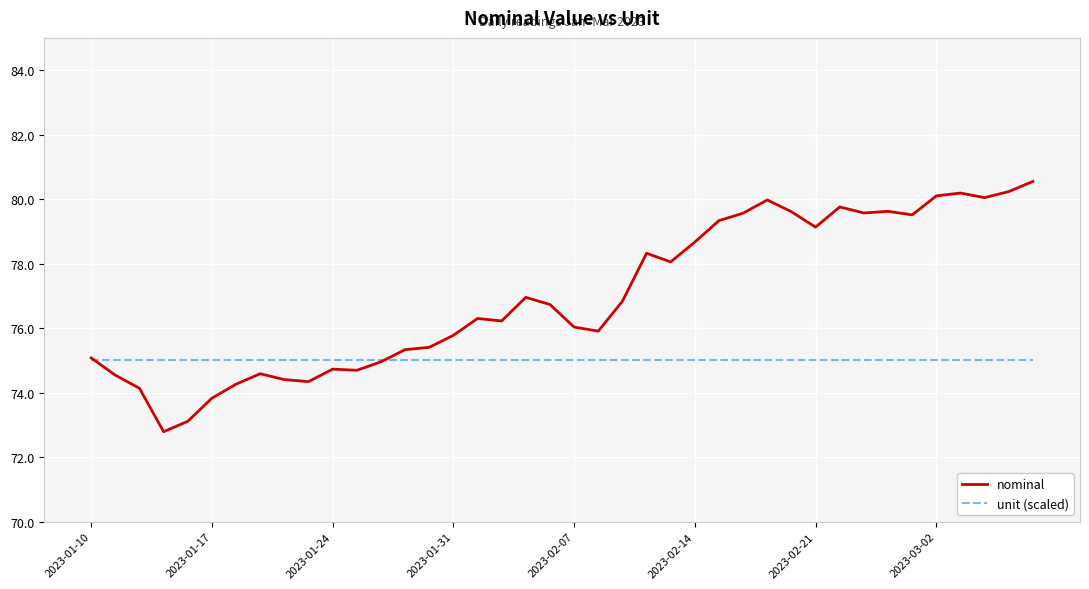

How many lines are shown in the chart?

2